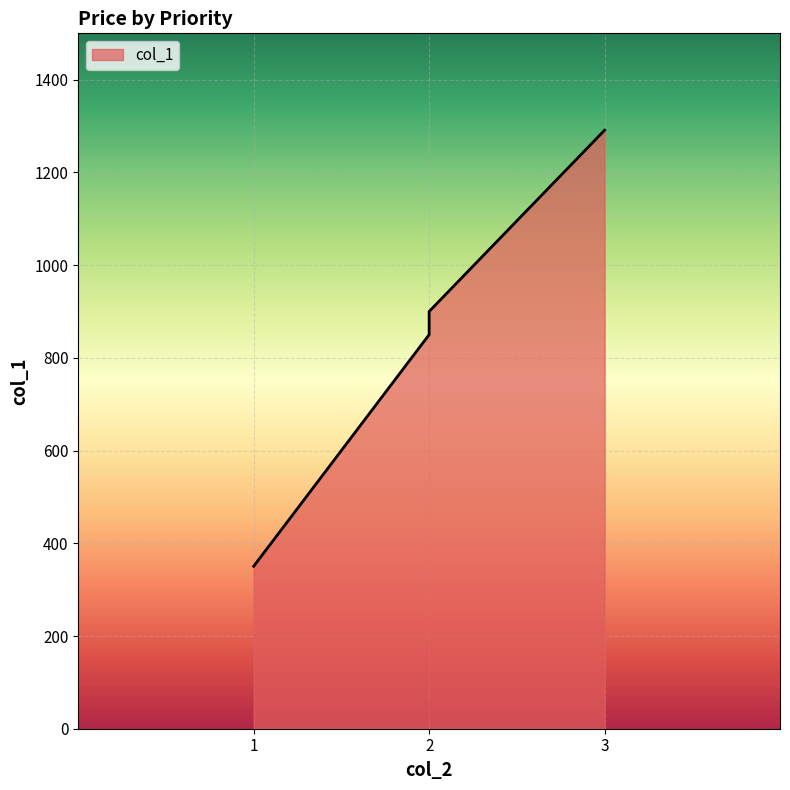

The chart shows a value of 850.0 at 2. True or false?

True